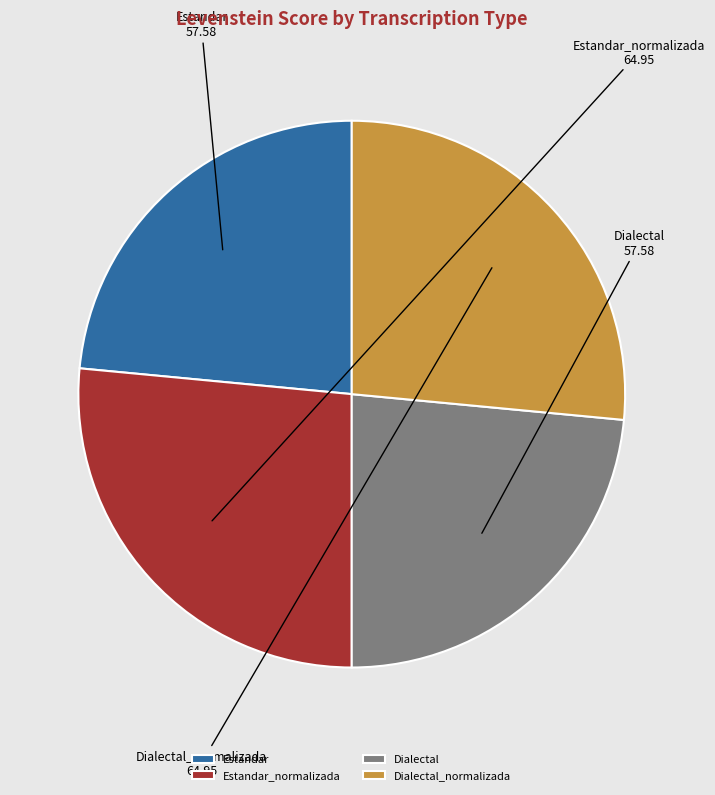

How many segments does this pie chart have?

4